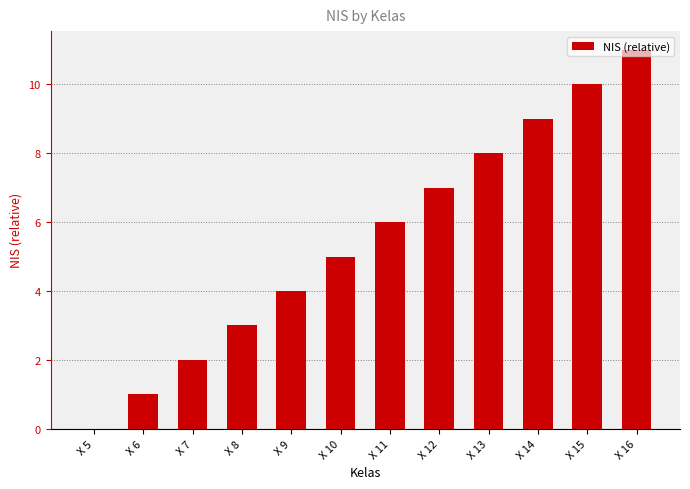

Is it true that the value at X 13 is 5?

False